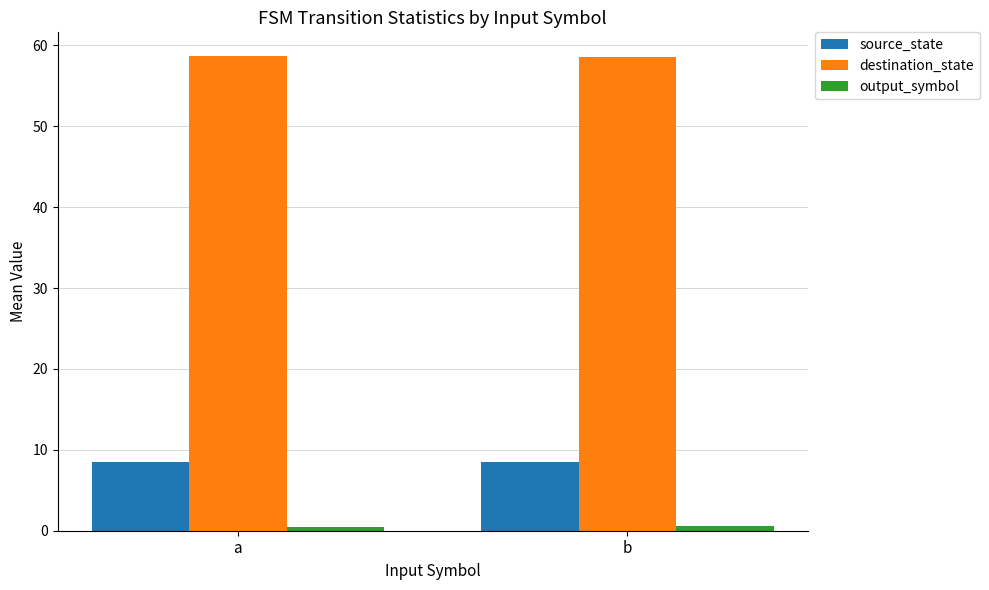

The destination_state series shows 58.7 at a. True or false?

True